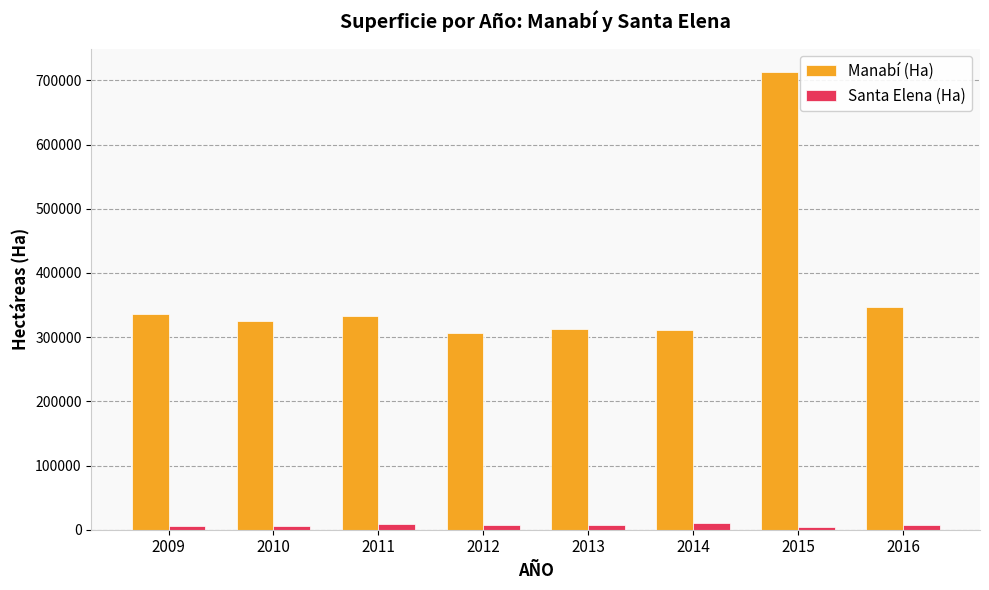

Is the value of Santa Elena (Ha) at 2010 greater than the value of Manabí (Ha) at 2013?

No